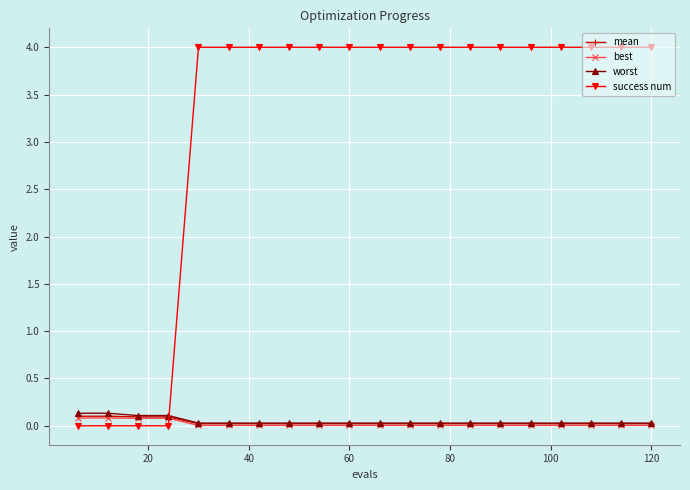

Which series has the largest total across all categories?

success num